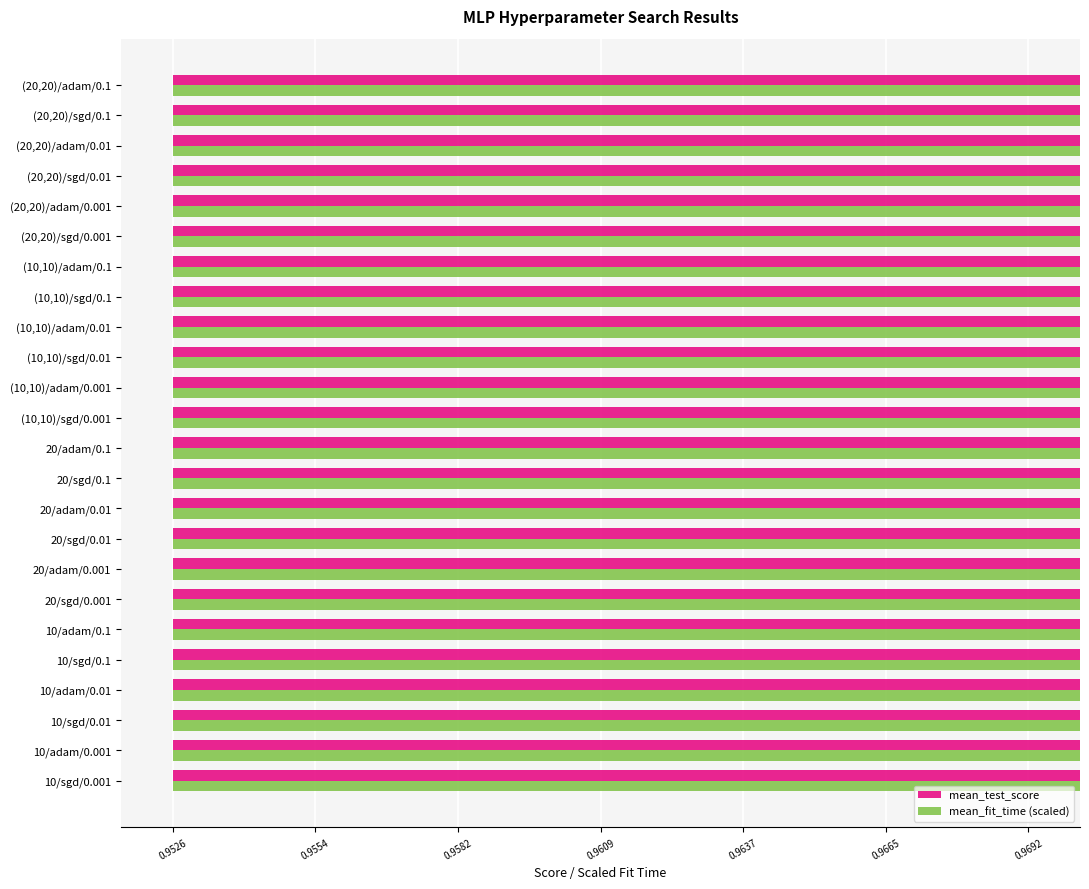

Which series has the largest range (max minus min)?

mean_test_score